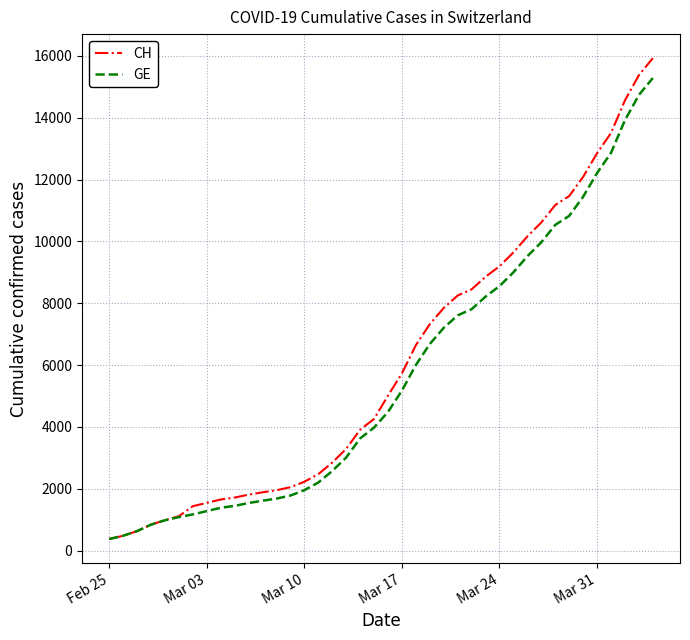

What is the greatest value displayed?

15926